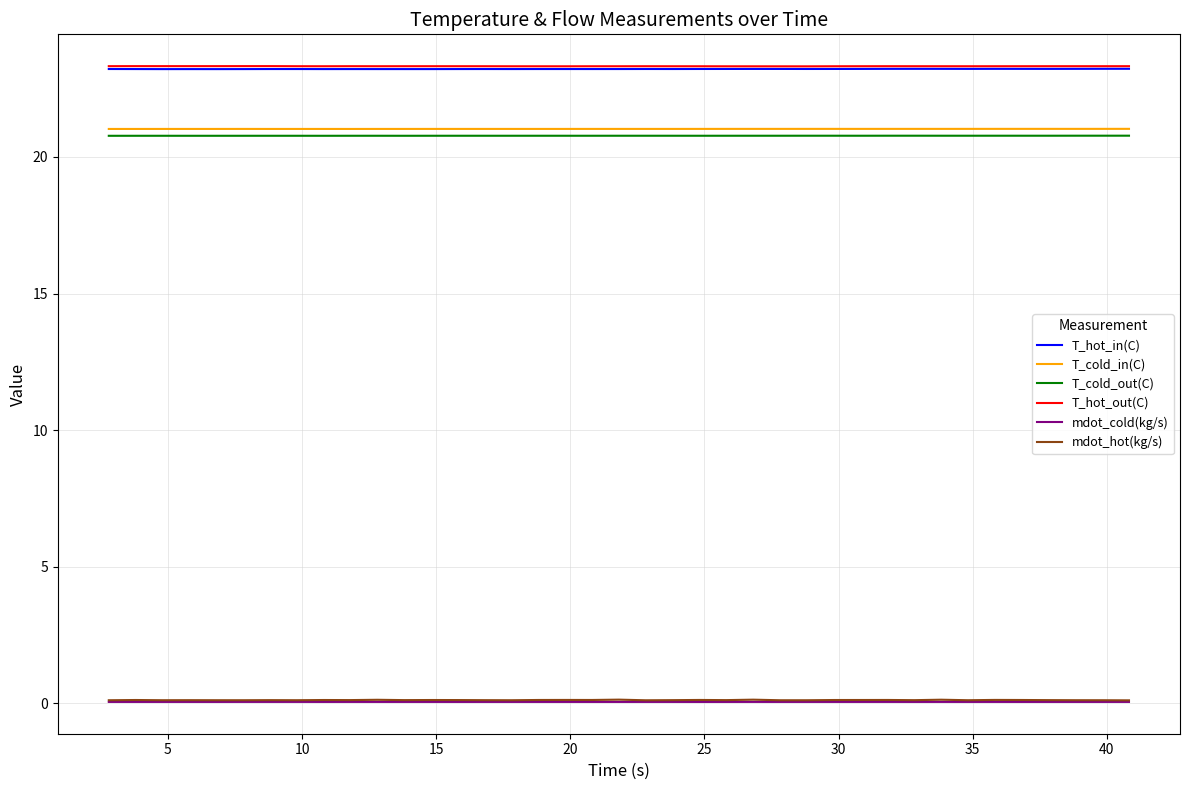

True or false: mdot_hot(kg/s) and T_cold_out(C) intersect in this chart.

False